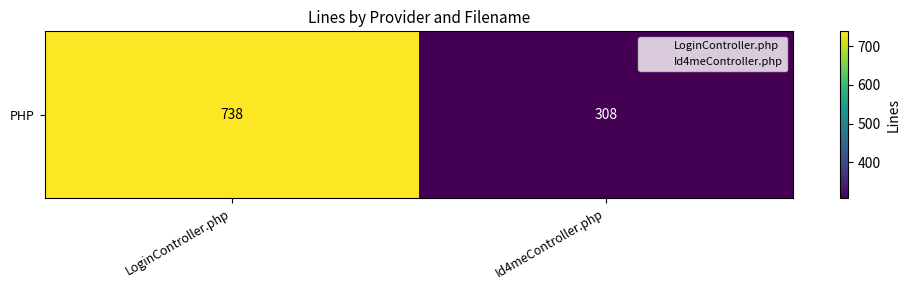

At which label is the value closest to 523?

LoginController.php